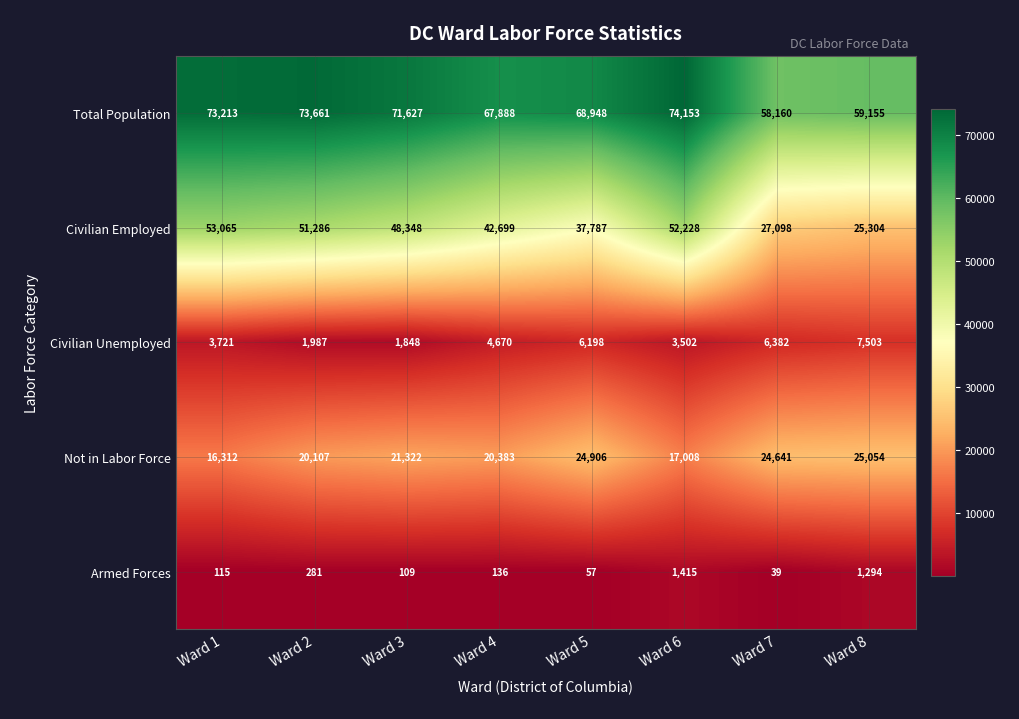

Where does the Armed Forces series first go above 136?

Ward 2